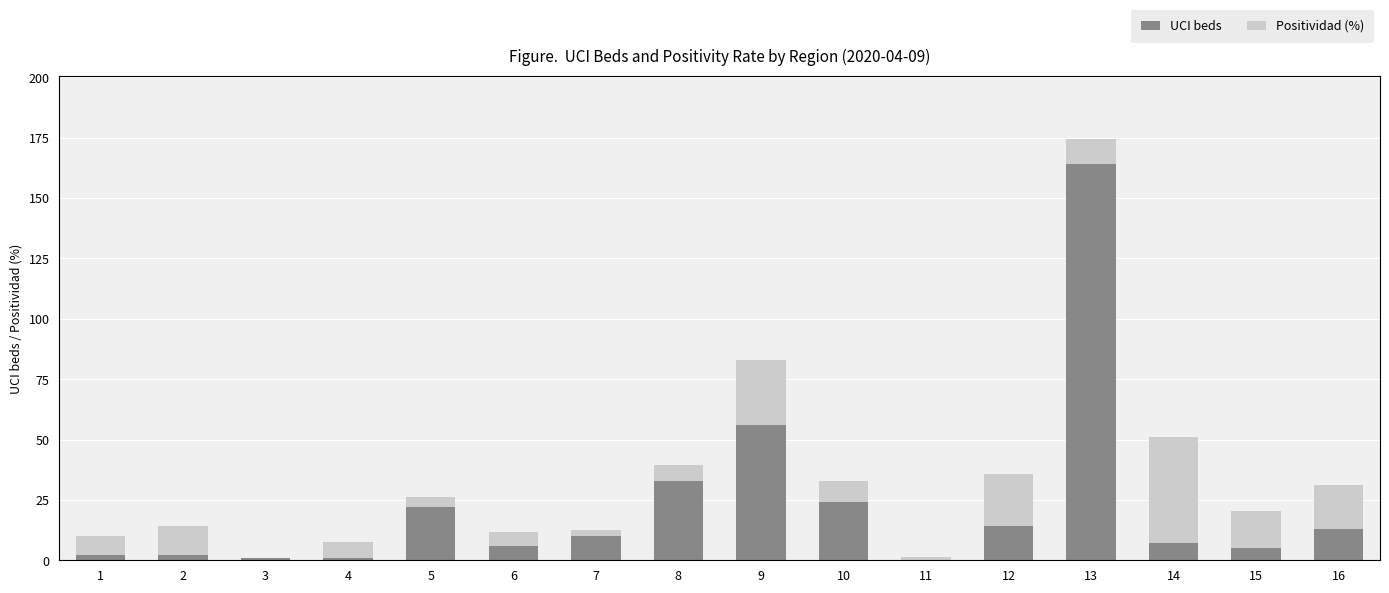

At which category is the sum across all series the highest?

13